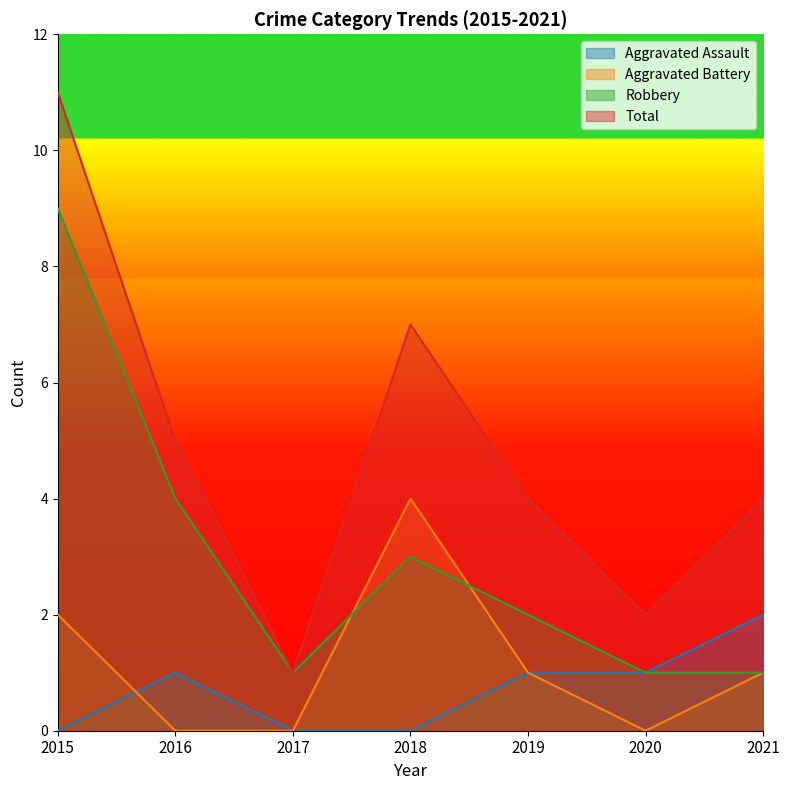

Rank the series by their maximum value, from lowest to highest.

Aggravated Assault, Aggravated Battery, Robbery, Total